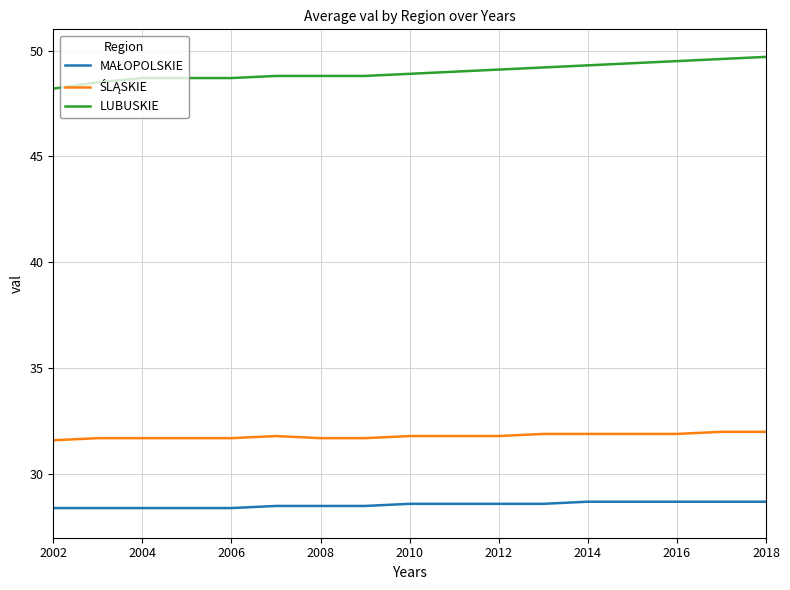

What is the lowest value of the LUBUSKIE series?

48.2